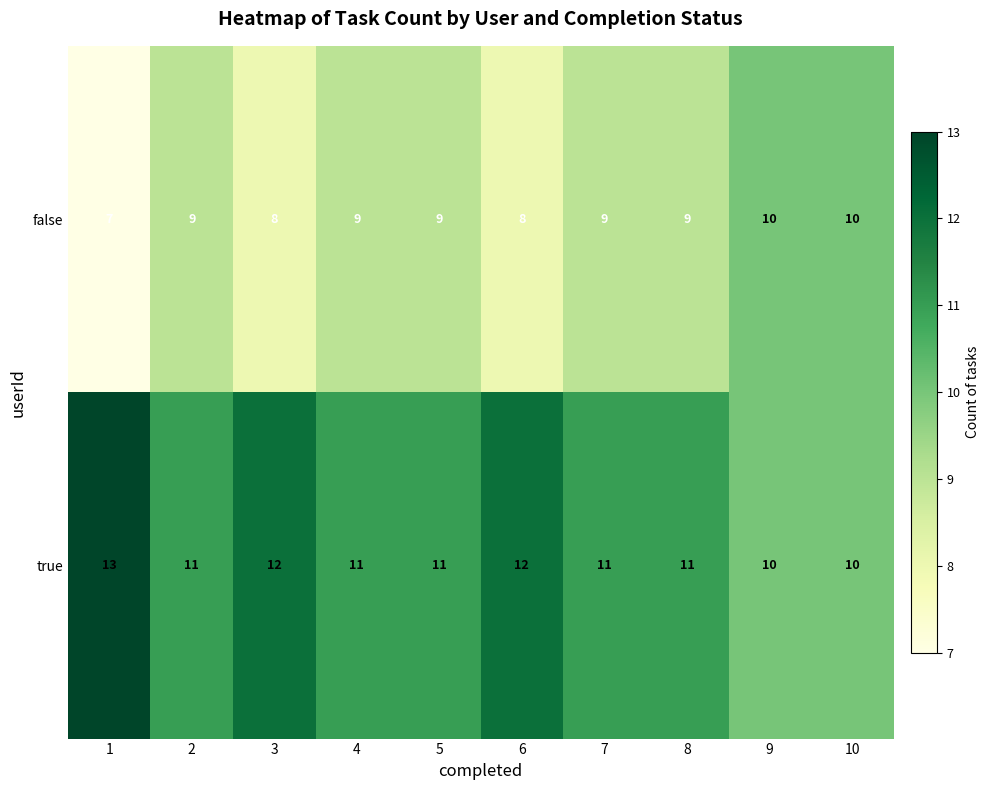

Reading left to right, what are all the values shown in this chart?

false: 1=7	2=9	3=8	4=9	5=9	6=8	7=9	8=9	9=10	10=10
true: 1=13	2=11	3=12	4=11	5=11	6=12	7=11	8=11	9=10	10=10